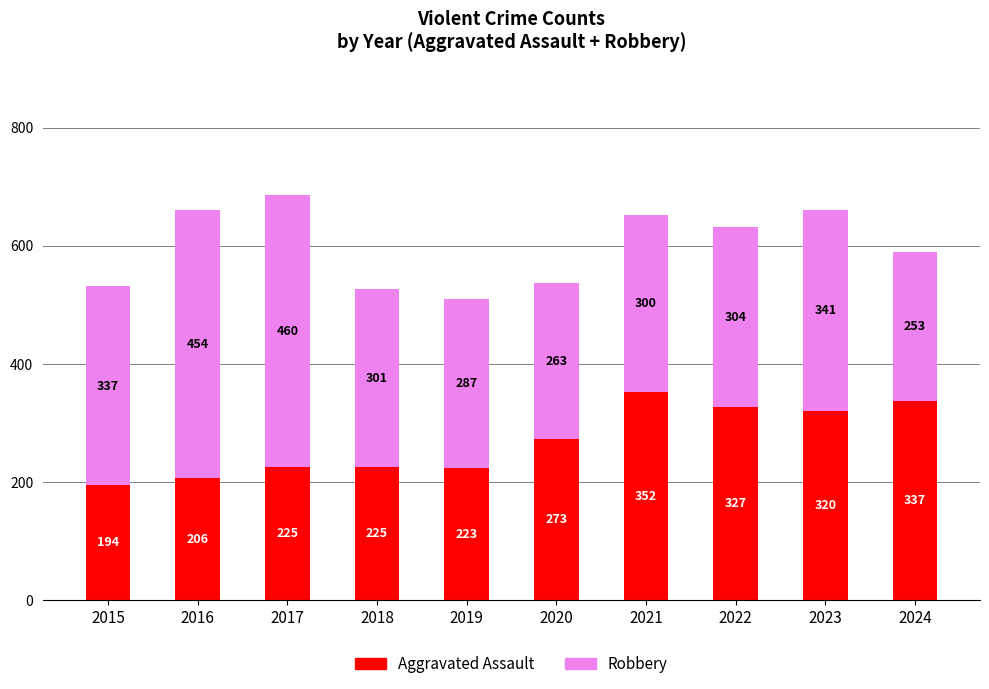

Reading left to right, what are the values for Aggravated Assault?

194	206	225	225	223	273	352	327	320	337